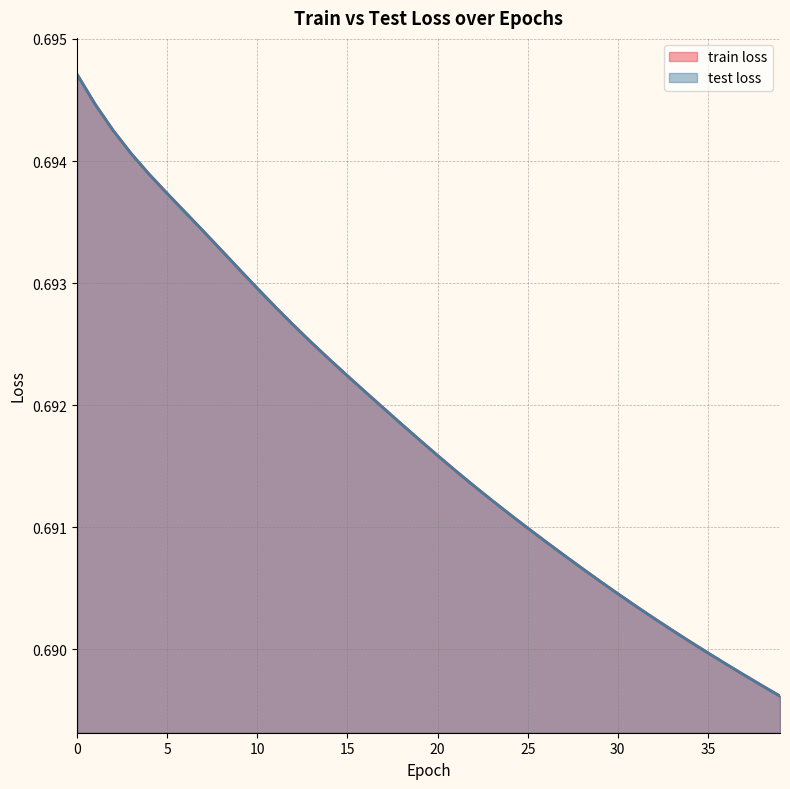

True or false: train loss and test loss cross at least once.

False